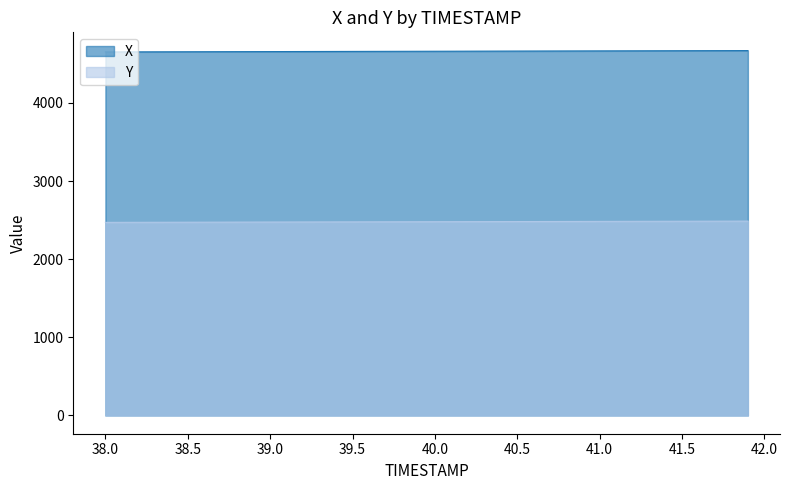

What are all the series names shown in the legend?

X, Y